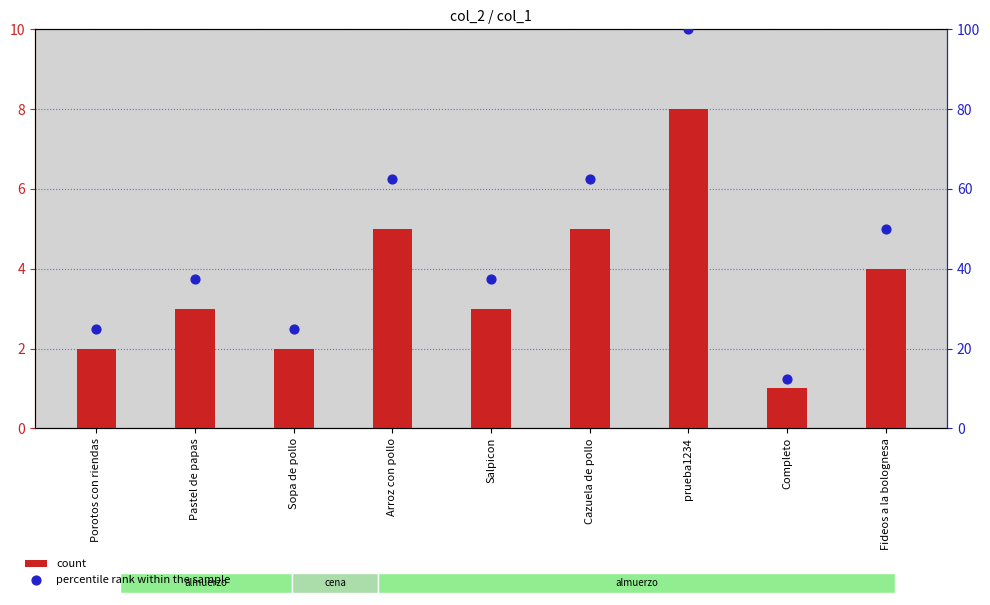

Which series has the largest total across all categories?

percentile rank within the sample